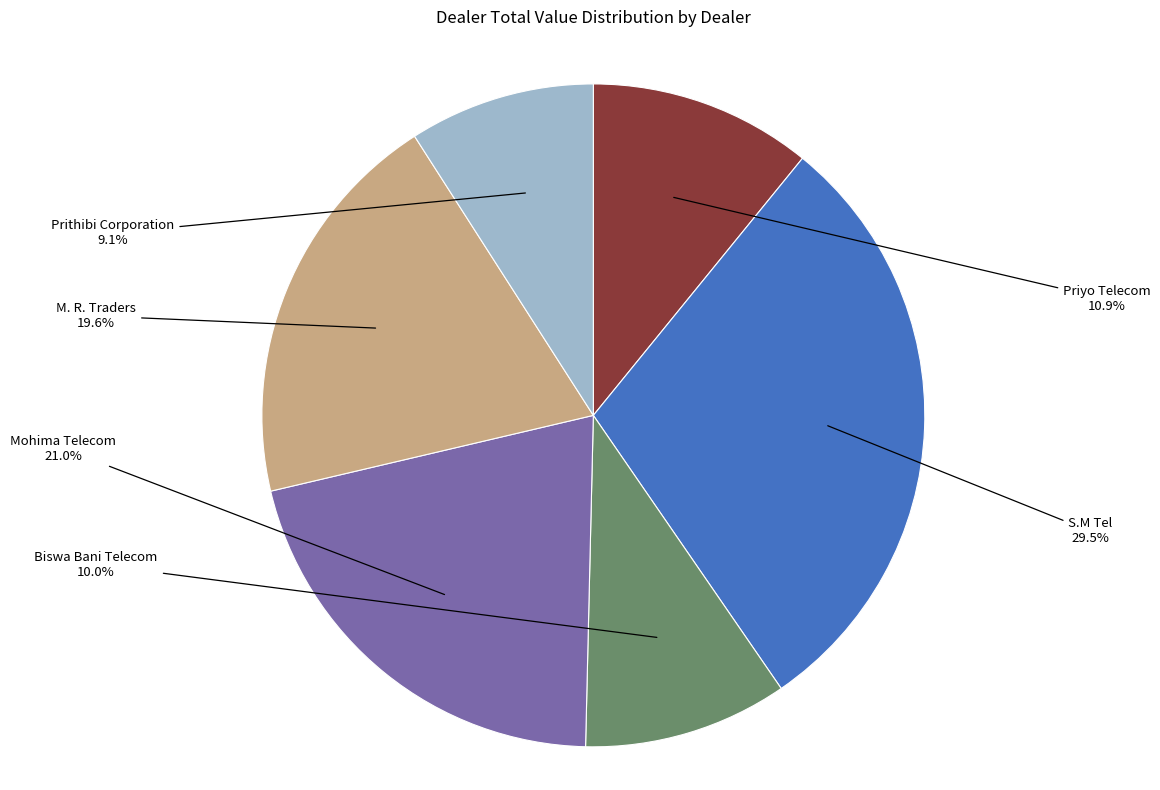

Does any single category account for the majority?

No